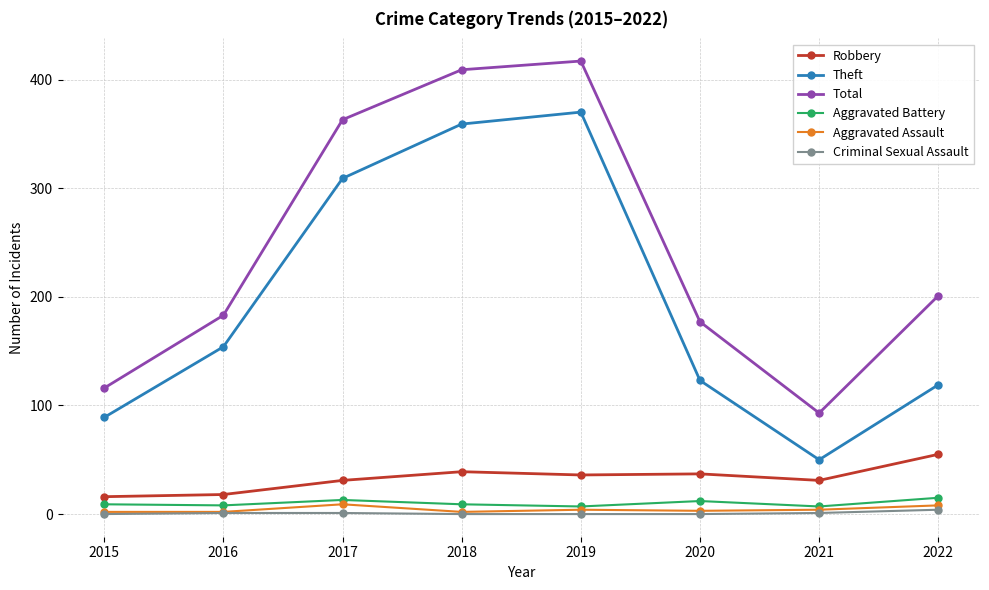

True or false: Theft and Aggravated Battery intersect in this chart.

False